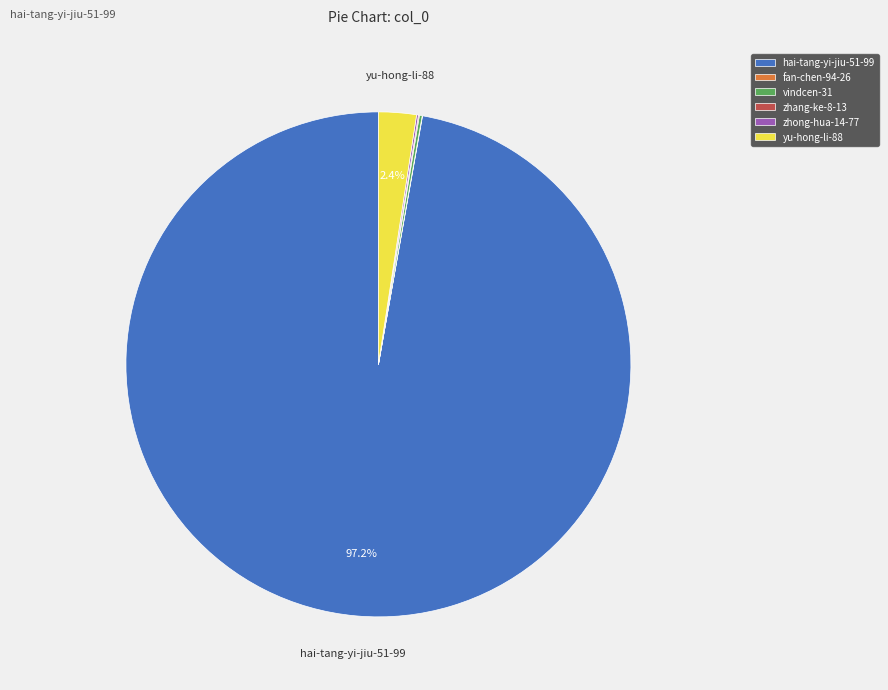

Which slice represents more than half of the pie?

hai-tang-yi-jiu-51-99